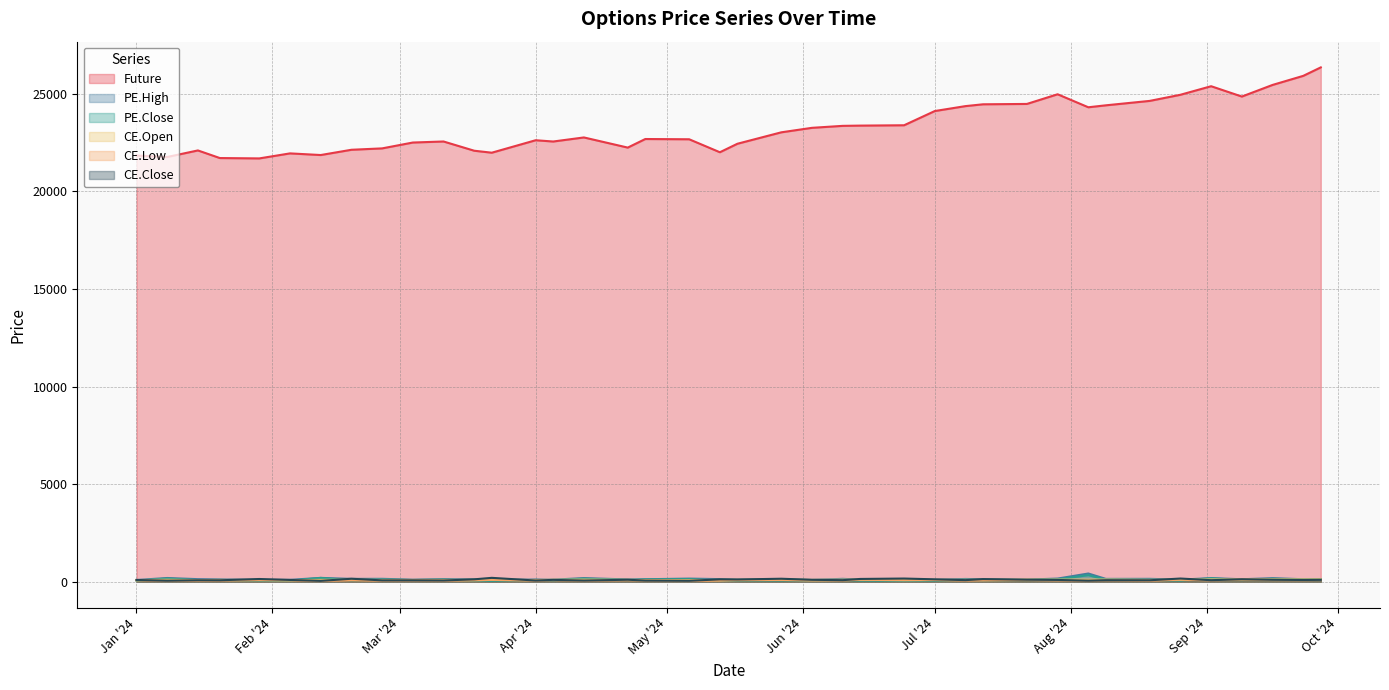

True or false: PE.Close and PE.High cross at least once.

False